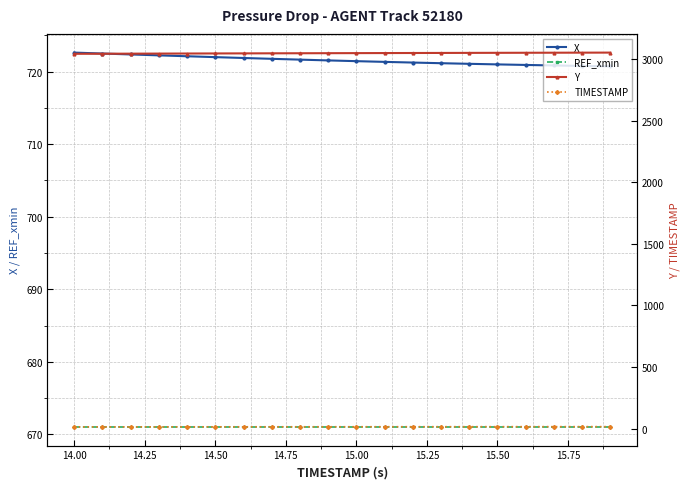

What is the highest value of the REF_xmin series?

671.0